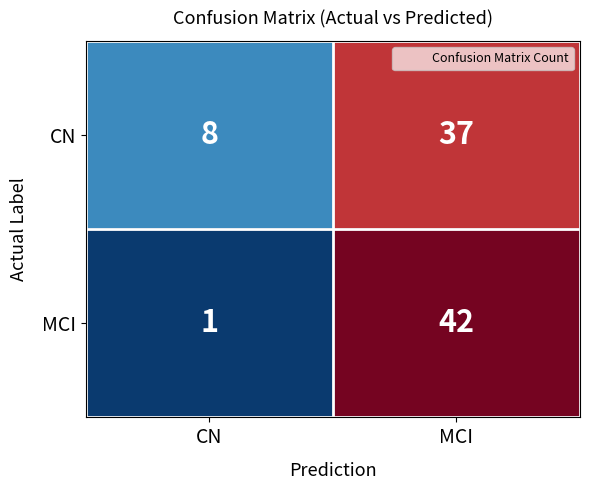

Which series has the largest total across all categories?

CN